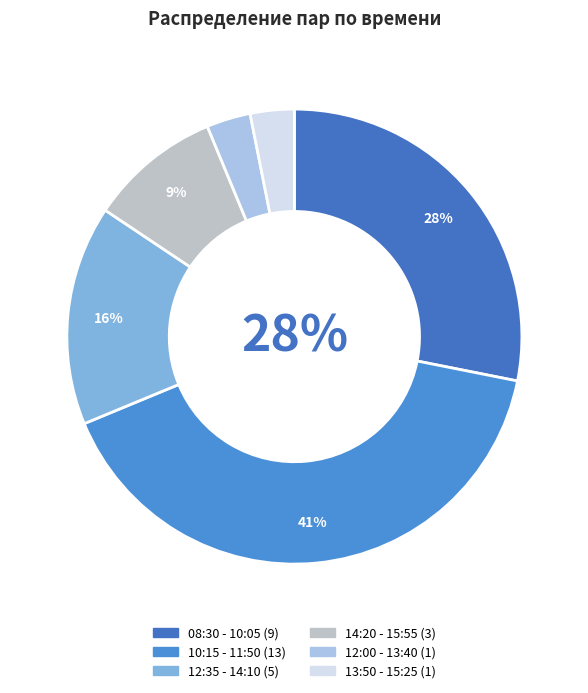

How many slices are in this pie chart?

6